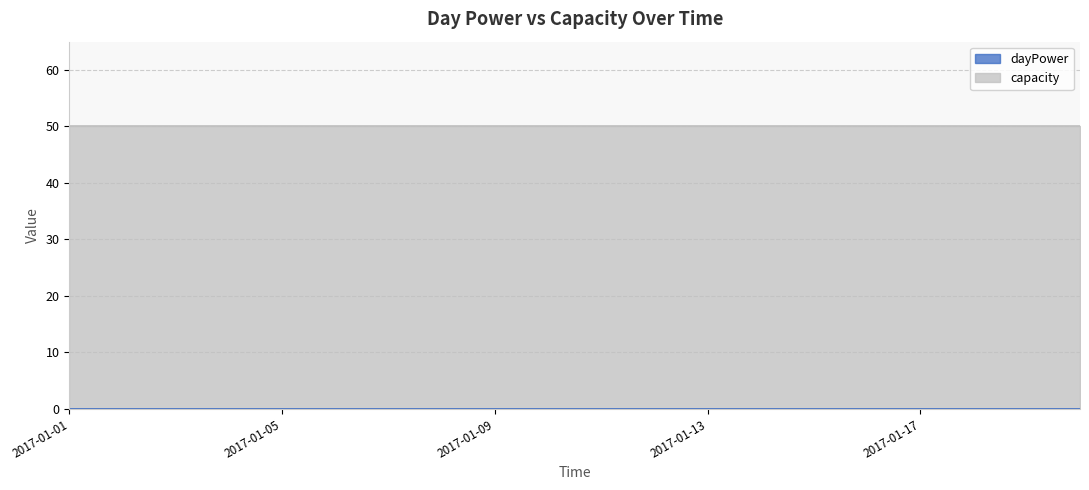

How many lines are shown in the chart?

2